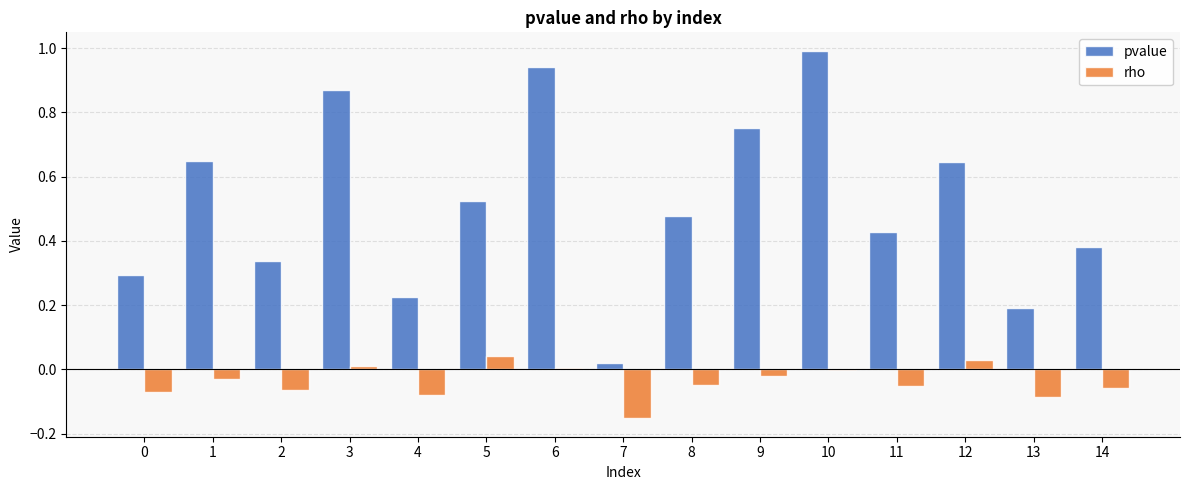

What is the sum of all pvalue values?

7.7